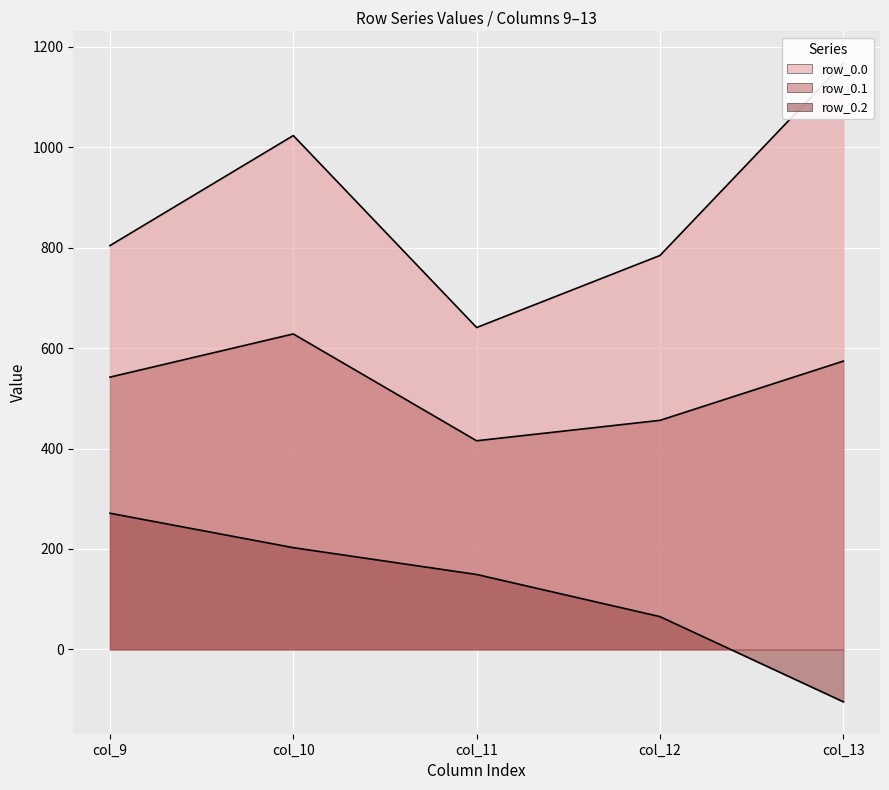

Where is row_0.0 nearest to the value 904?

col_9